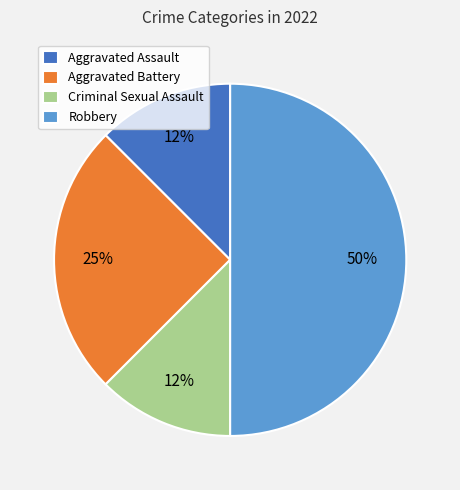

Does Criminal Sexual Assault account for over 50% of the chart?

No